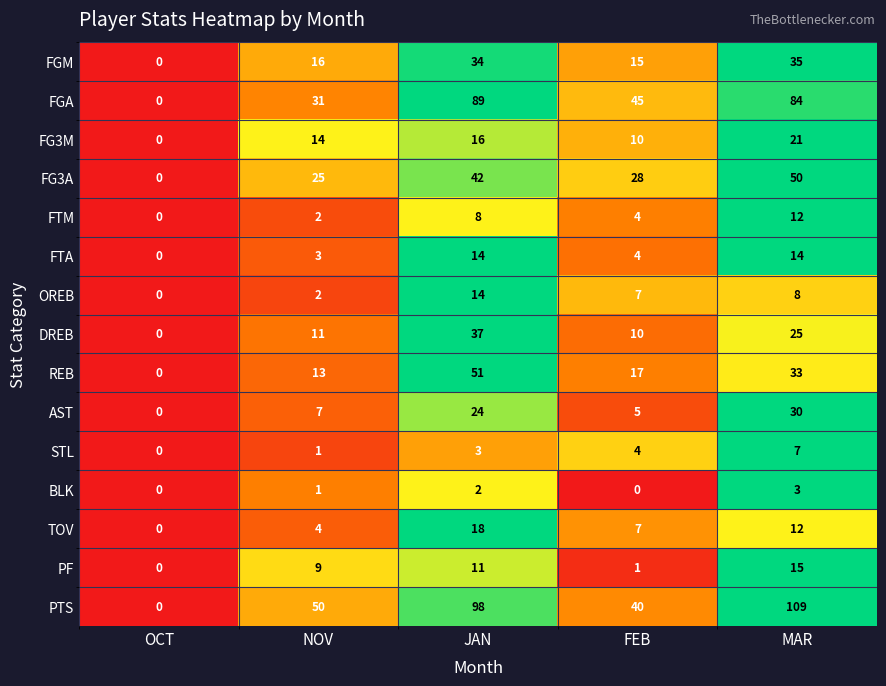

Rank the categories by PTS value from highest to lowest.

MAR, JAN, NOV, FEB, OCT